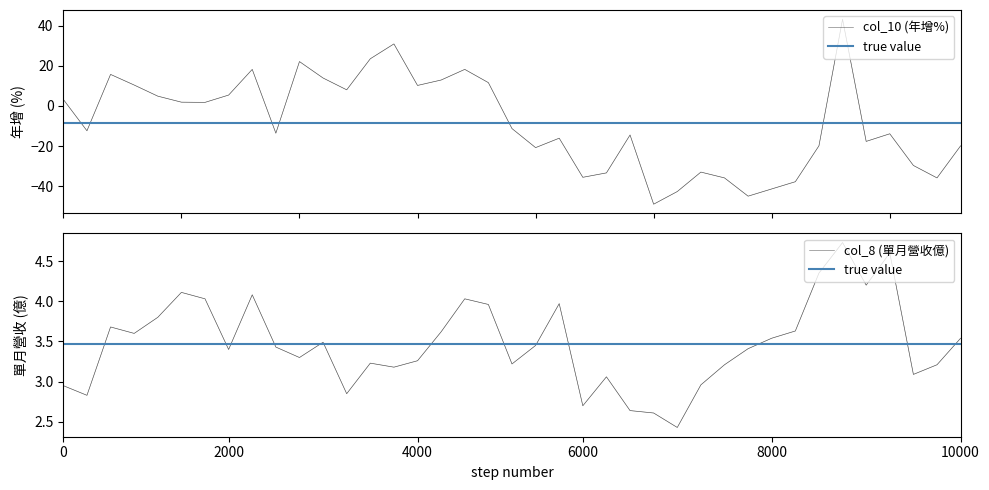

What is the approximate value of col_8 (單月營收億) at 2022-01?

3.2